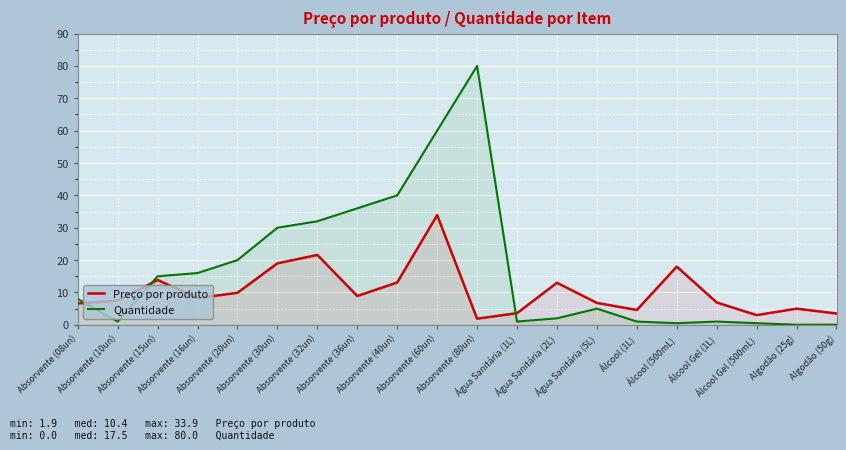

Between which two adjacent categories do Preço por produto and Quantidade first intersect?

Absorvente (08un) and Absorvente (10un)